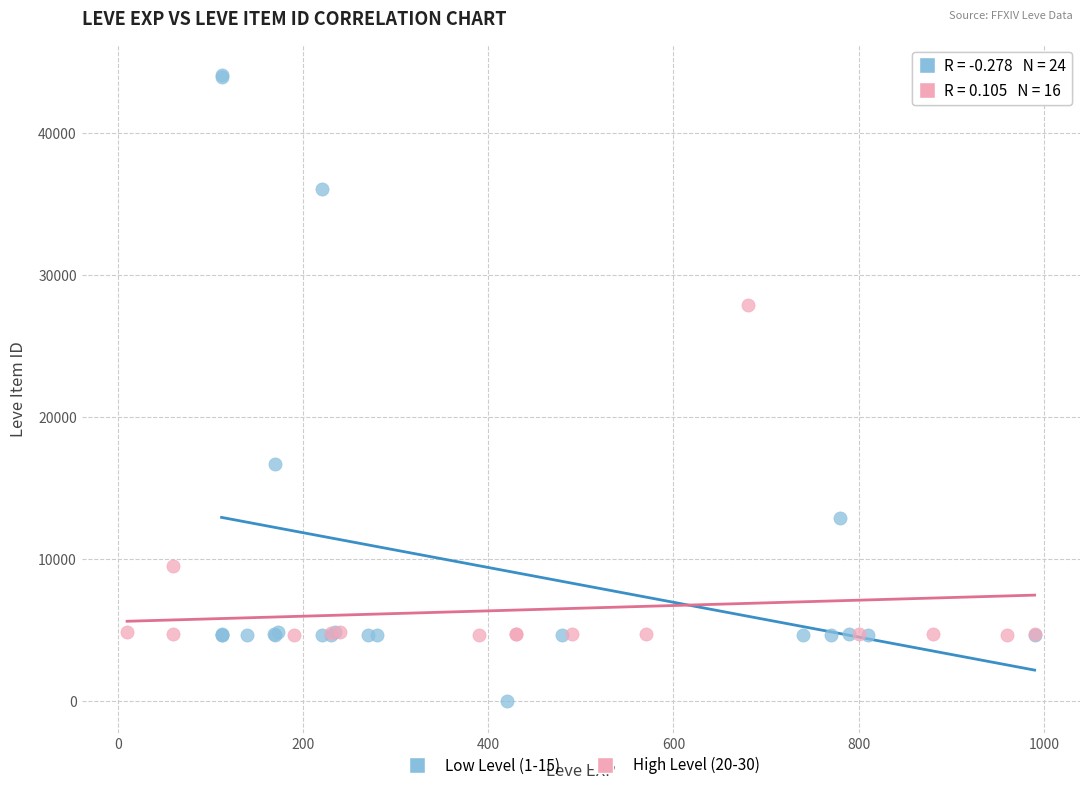

Which series reaches the minimum Y coordinate?

Low Level (1-15)